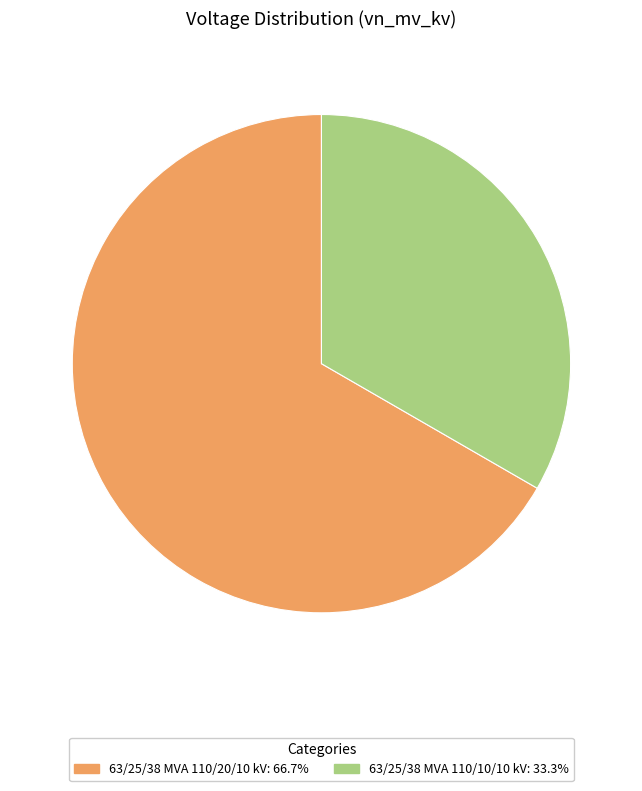

Approximately how many times larger is the value at 63/25/38 MVA 110/10/10 kV: 33.3% compared to 63/25/38 MVA 110/20/10 kV: 66.7%?

0.5